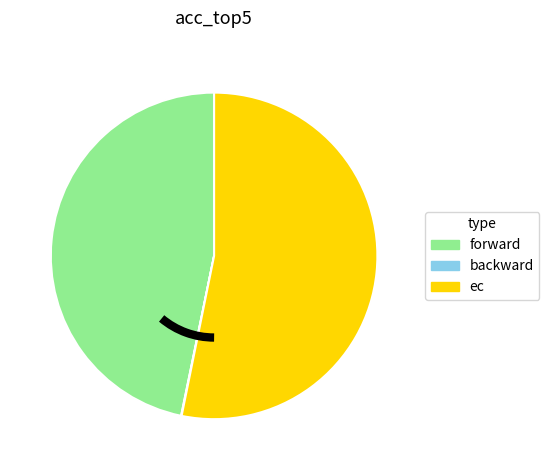

Is there any slice that represents more than half of the pie?

Yes